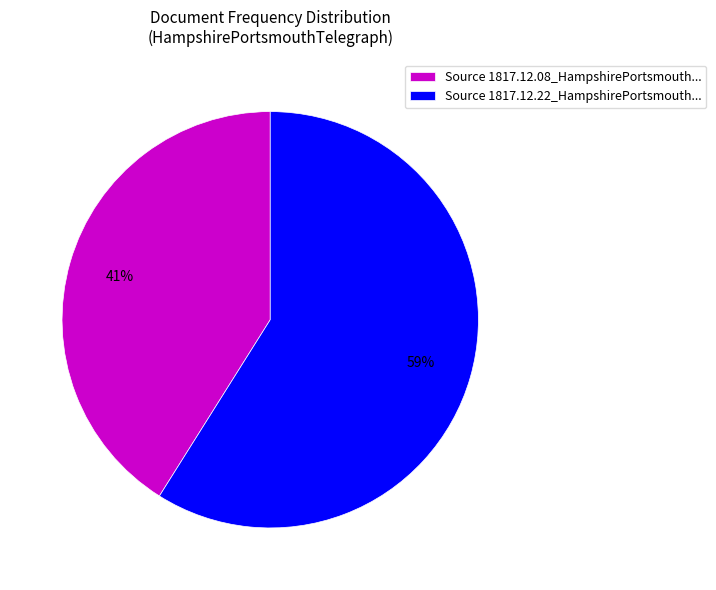

Count the number of slices in the pie.

2